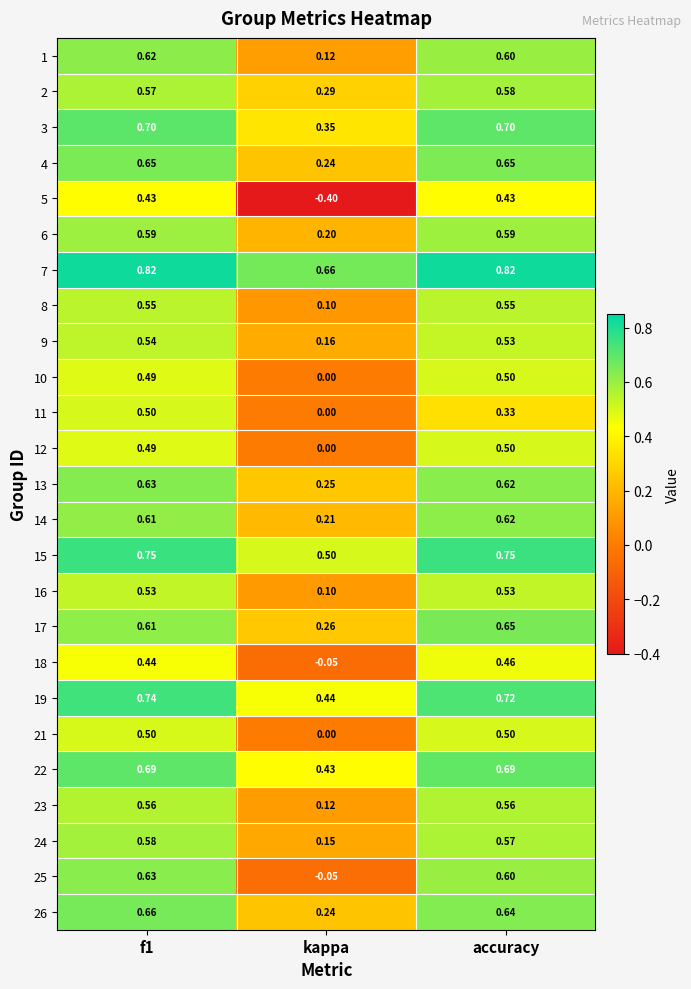

At which label does 4 reach its minimum?

kappa